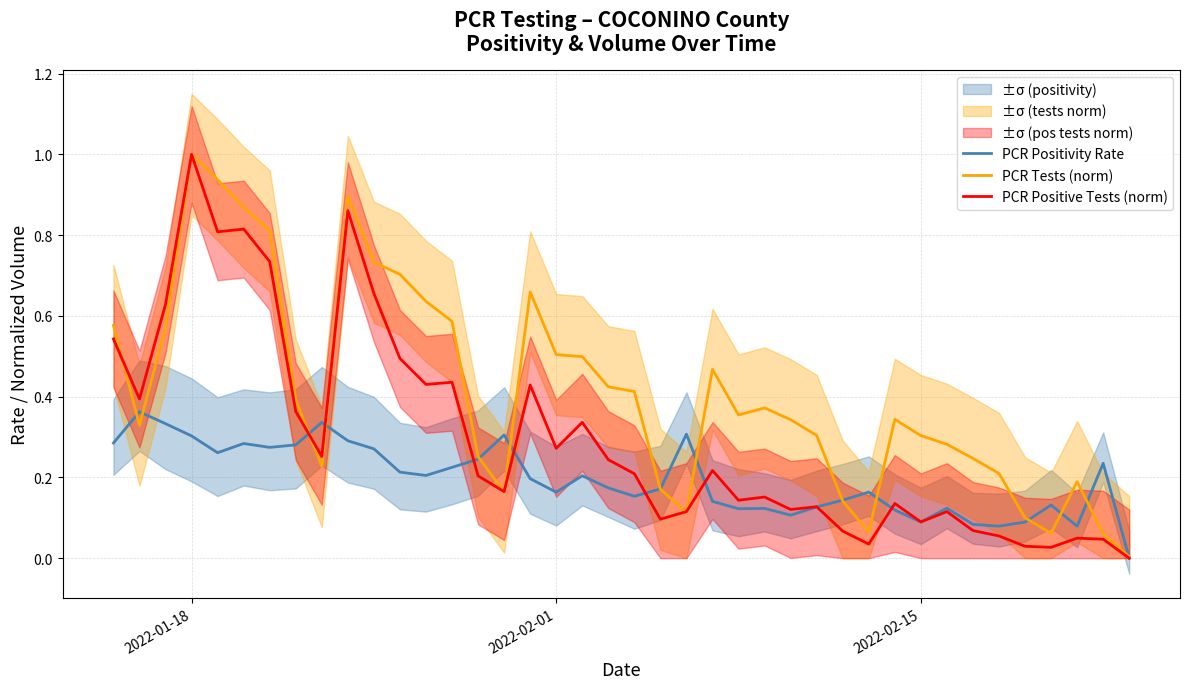

Which series has the largest range (max minus min)?

PCR Positive Tests (norm)